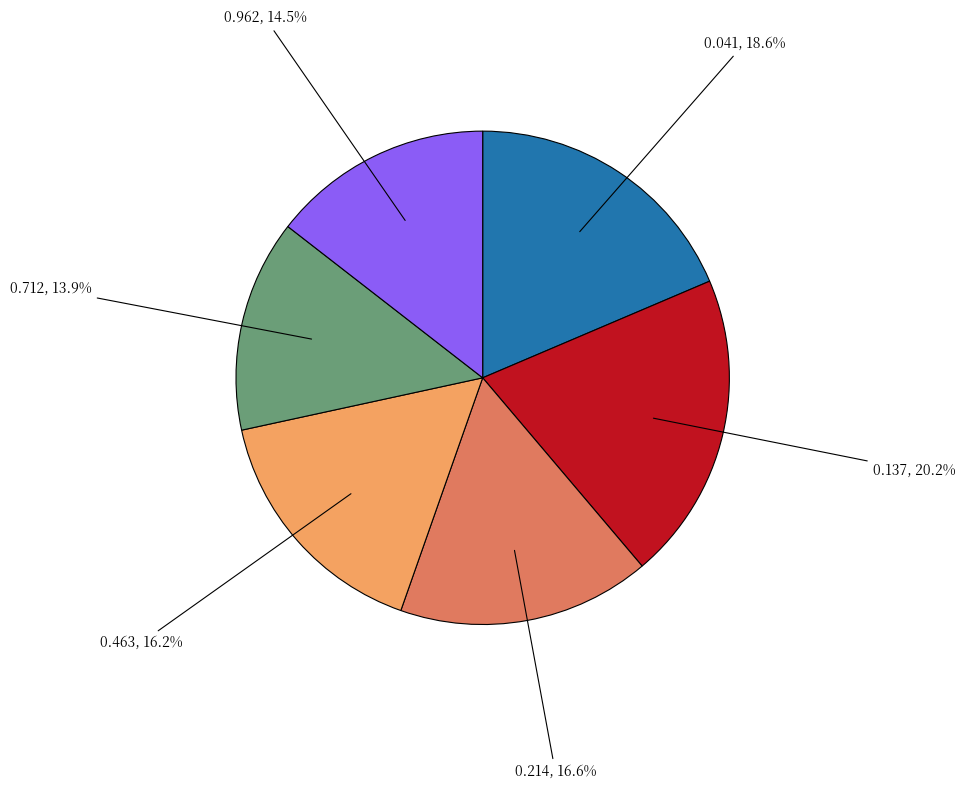

Does any single category account for the majority?

No